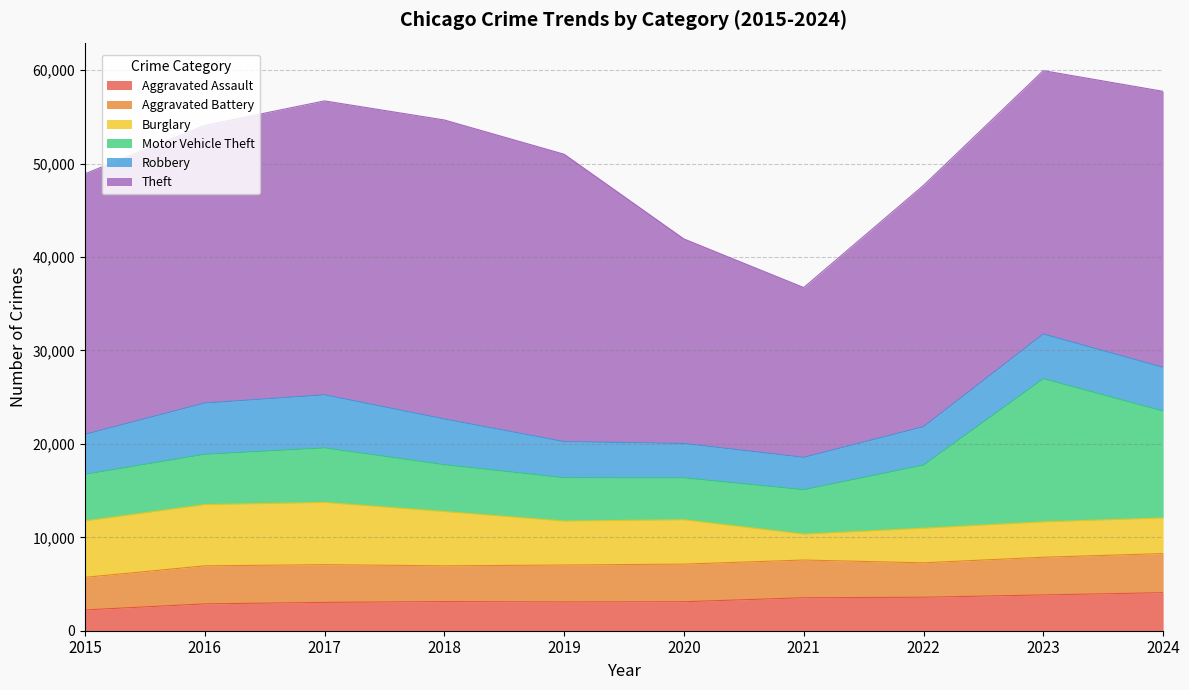

What is the sum of all Aggravated Assault values?

32452